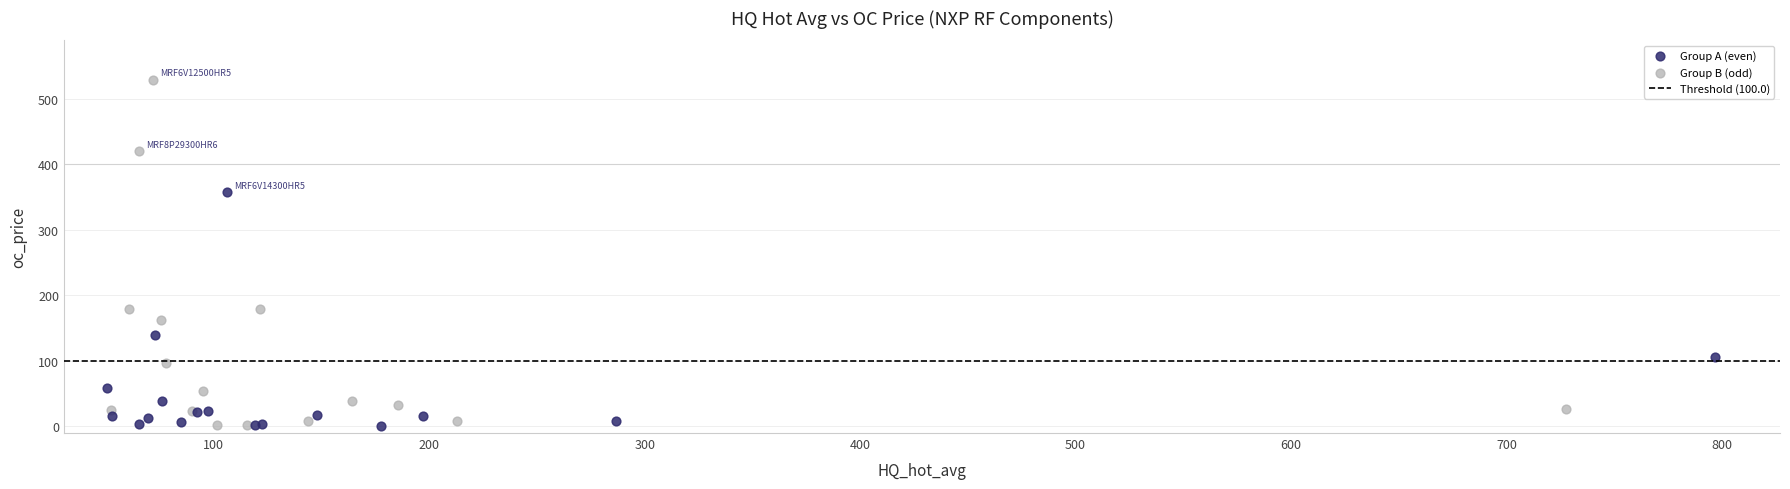

Which series has the largest Y range (max minus min)?

Group B (odd)